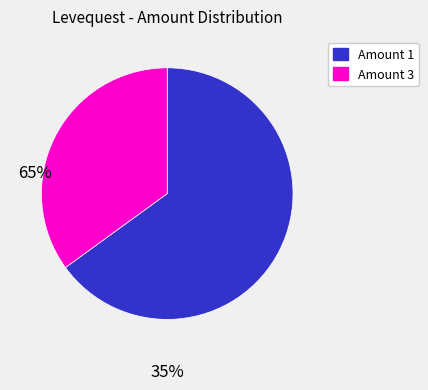

Count the number of slices in the pie.

2